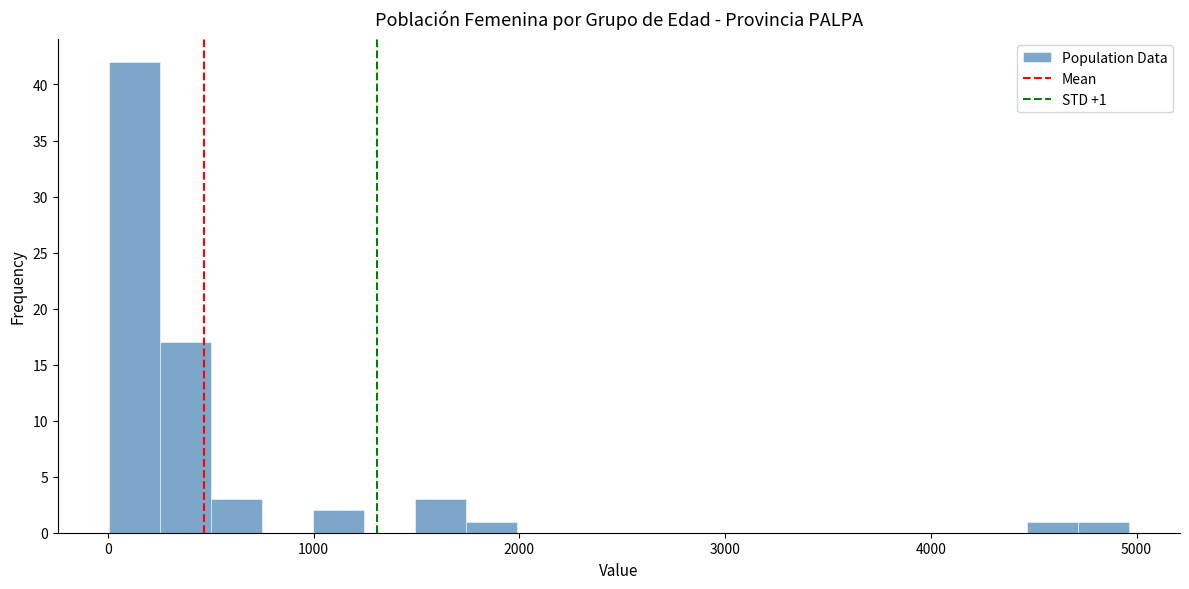

Read against the x-axis, roughly where is the centre of the tallest bar?

100